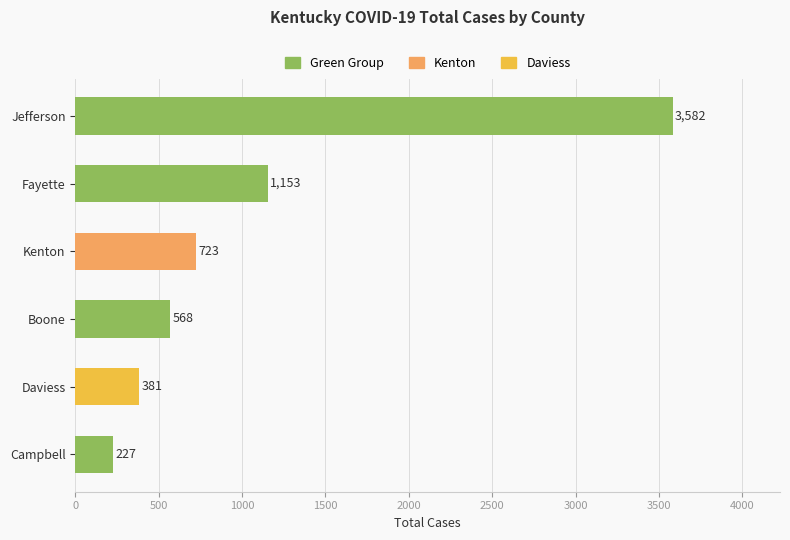

What is the greatest value displayed?

3582